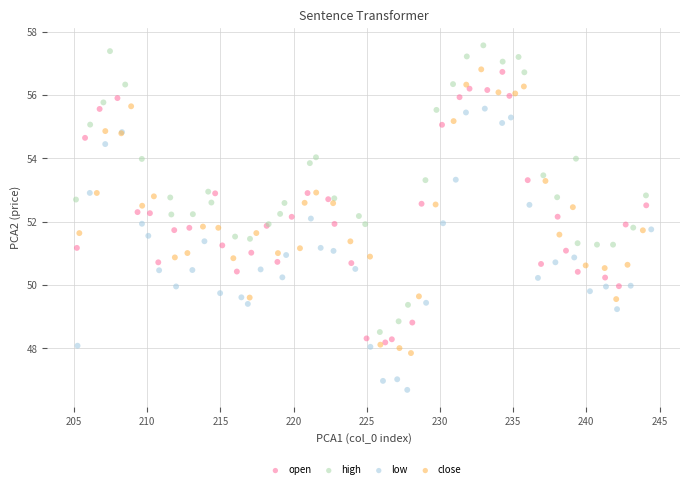

Which series contains the lowest Y value?

low